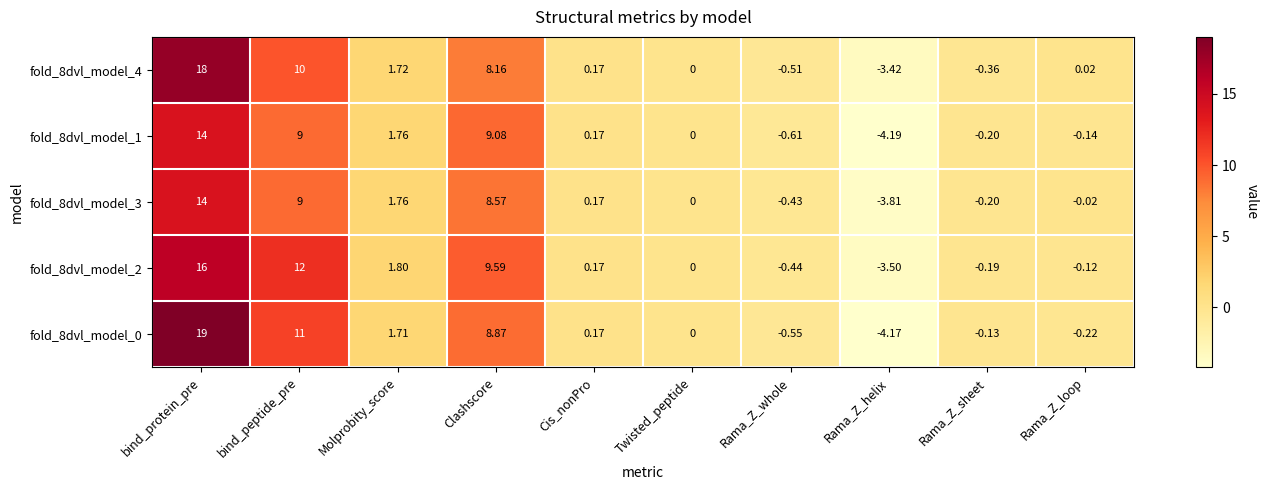

What is the difference between the highest and lowest values at Molprobity_score?

0.1